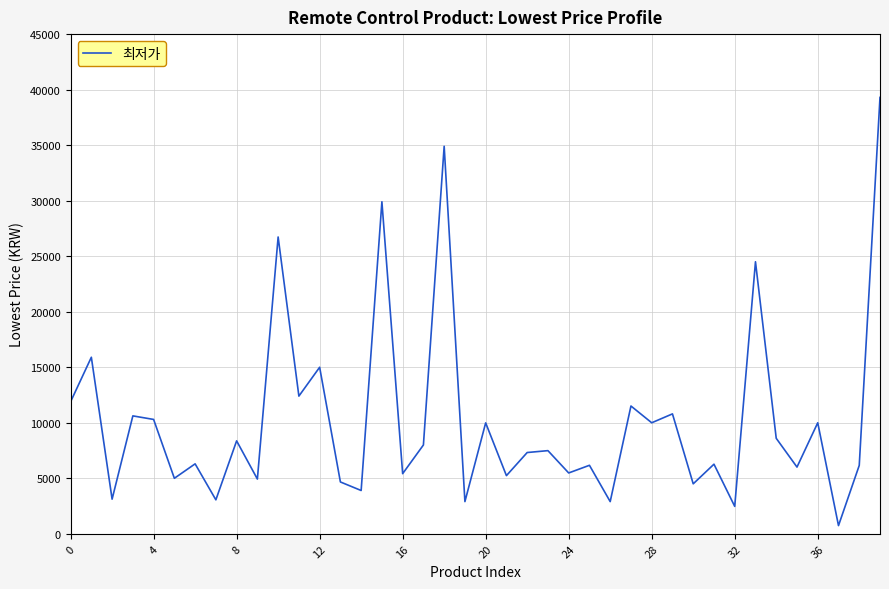

What is the difference between the maximum and minimum values?

38560